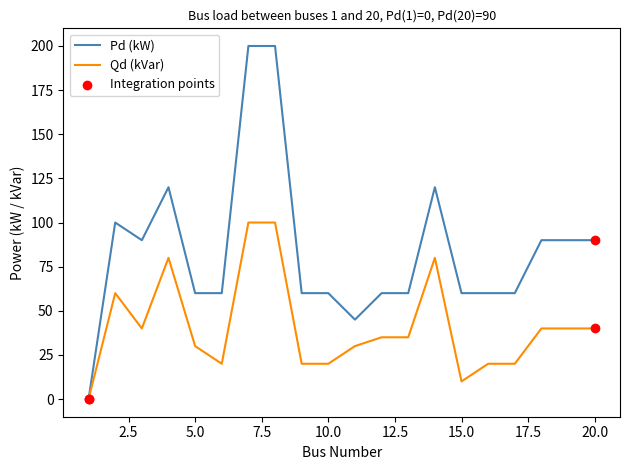

At how many categories does at least one series exceed 125?

2